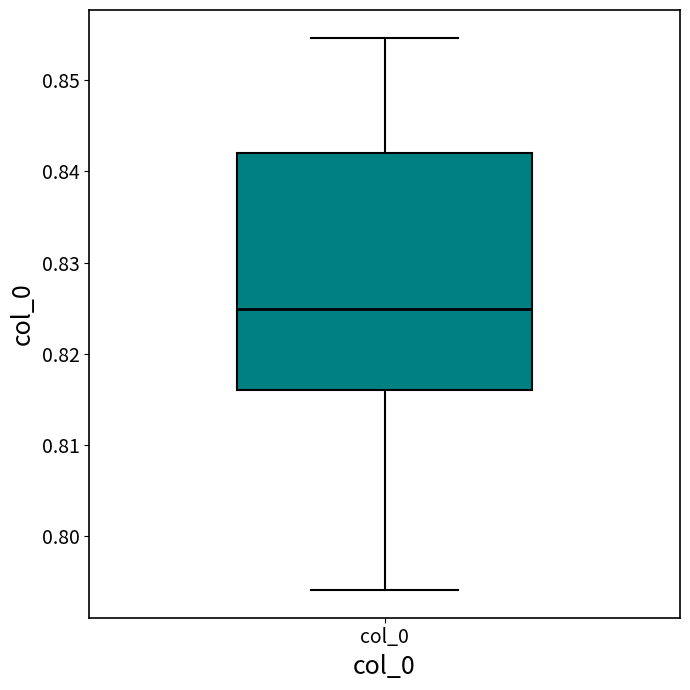

Read this box plot against the y-axis: the position of the median line, the range covered by the box, and the ends of both whiskers. The values are not printed on the chart, so give them approximately, as read against the axis.

median 0.825, box 0.816 to 0.842, whiskers 0.794 to 0.855